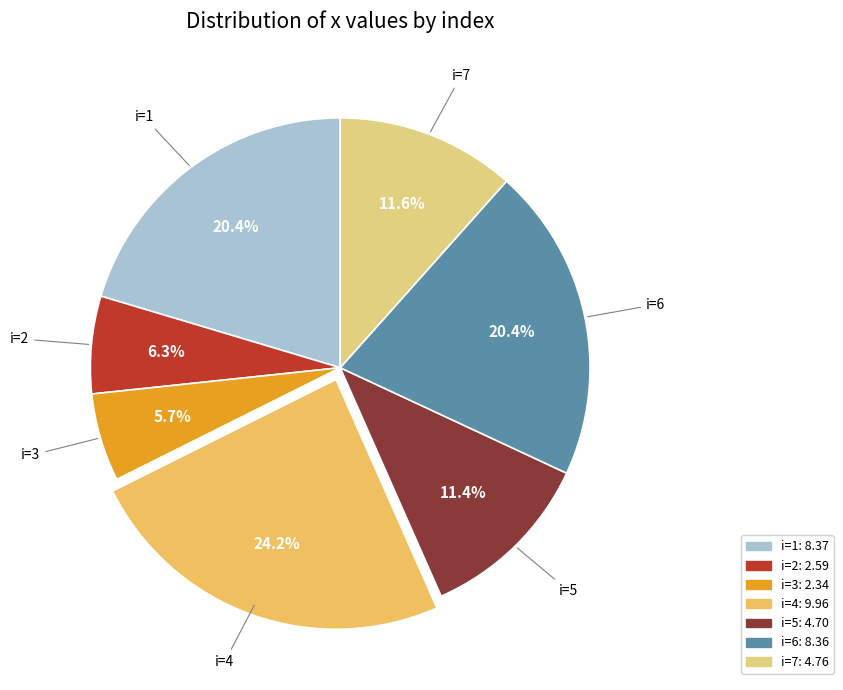

How many segments does this pie chart have?

7